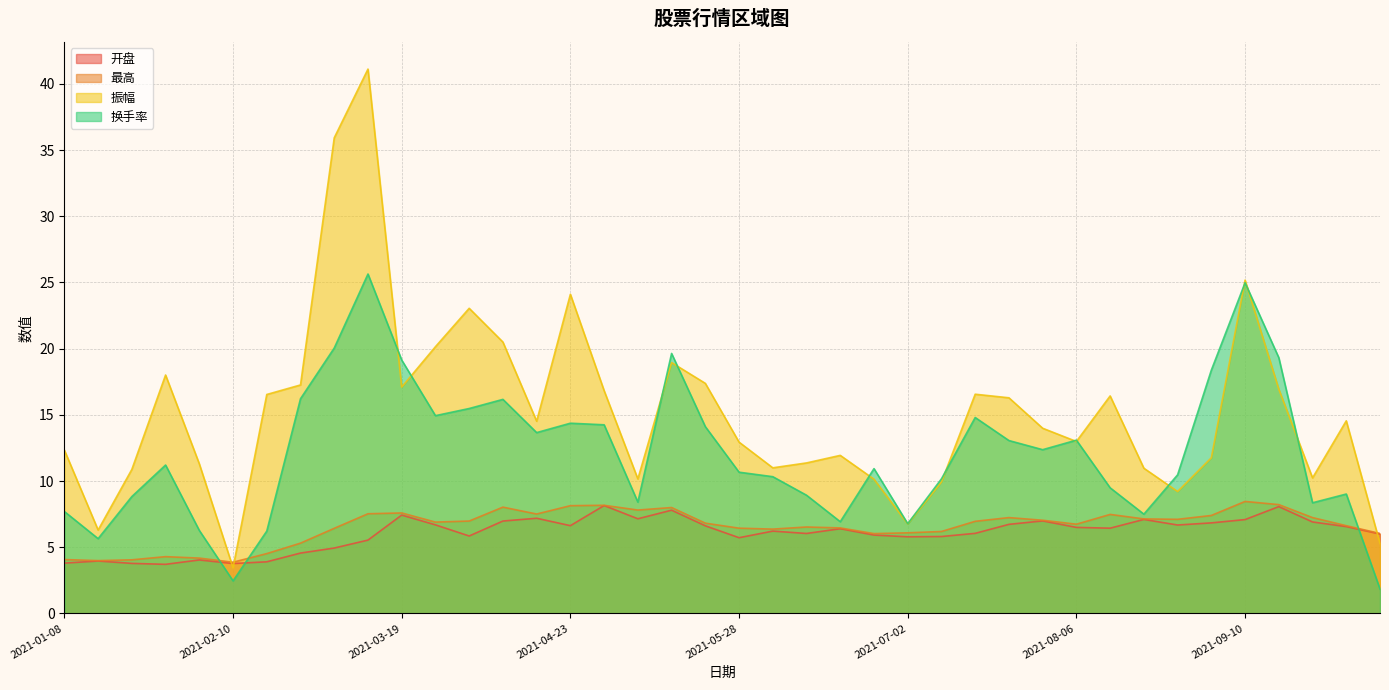

List the series in order of their peak value, lowest first.

开盘, 最高, 换手率, 振幅